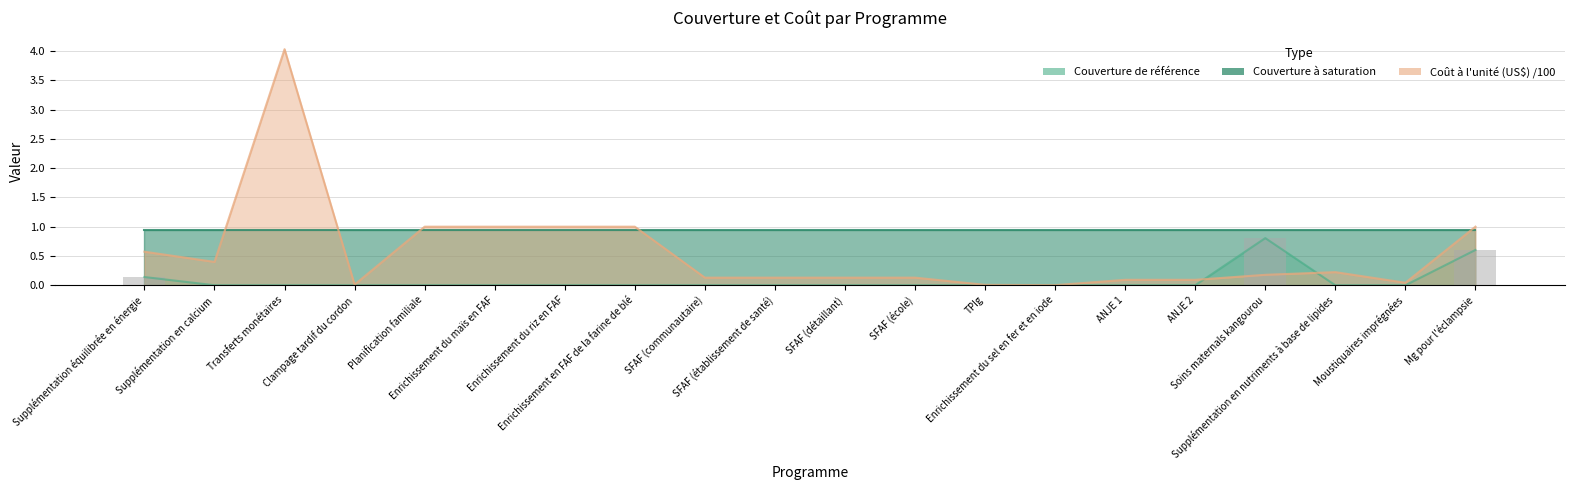

Reading right to left, what are all the values shown in this chart?

Mg pour l'éclampsie=0.6	Moustiquaires imprégnées=0.0	Supplémentation en nutriments à base de lipides=0.0	Soins maternals kangourou=0.8	ANJE 2=0.0	ANJE 1=0.0	Enrichissement du sel en fer et en iode=0.0	TPIg=0.0	SFAF (école)=0.0	SFAF (détaillant)=0.0	SFAF (établissement de santé)=0.0	SFAF (communautaire)=0.0	Enrichissement en FAF de la farine de blé=0.0	Enrichissement du riz en FAF=0.0	Enrichissement du maïs en FAF=0.0	Planification familiale=0.0	Clampage tardif du cordon=0.0	Transferts monétaires=0.0	Supplémentation en calcium=0.0	Supplémentation équilibrée en énergie=0.1